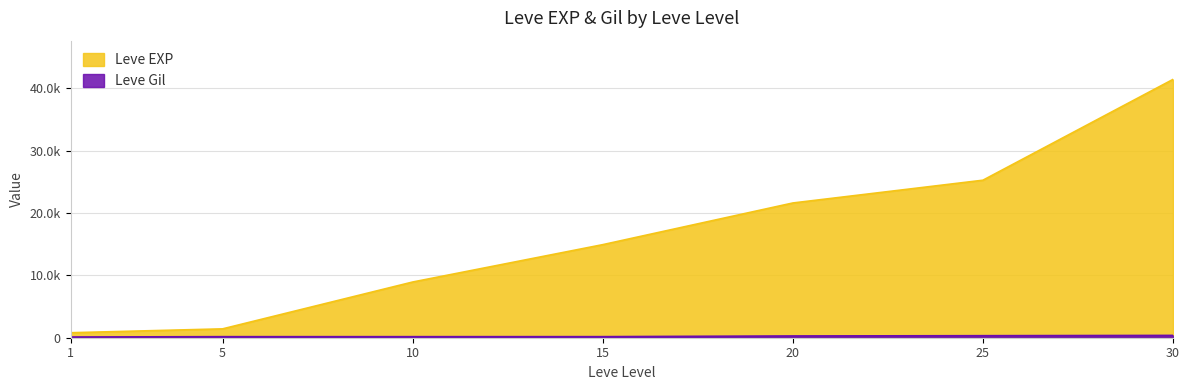

Does the chart have visible grid lines?

Yes